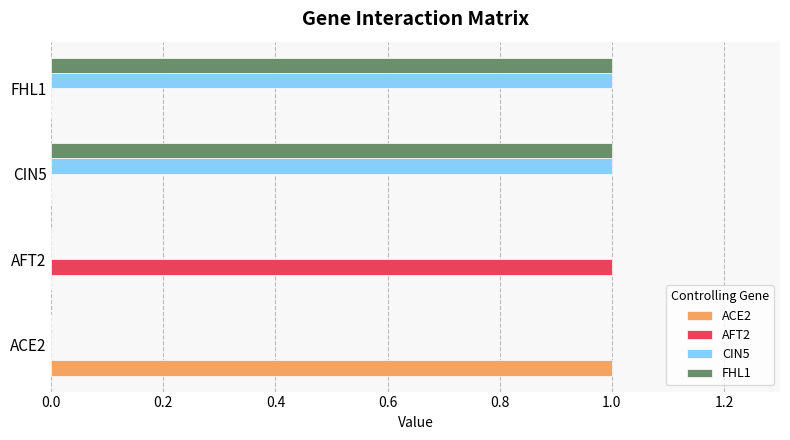

The CIN5 series shows 0 at AFT2. True or false?

True